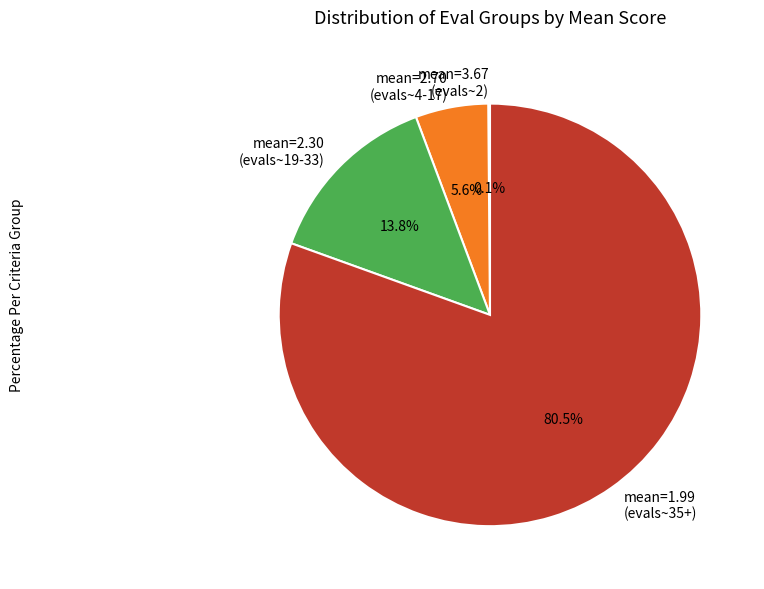

What is the largest slice in the pie chart?

mean=1.99 (evals~35+)